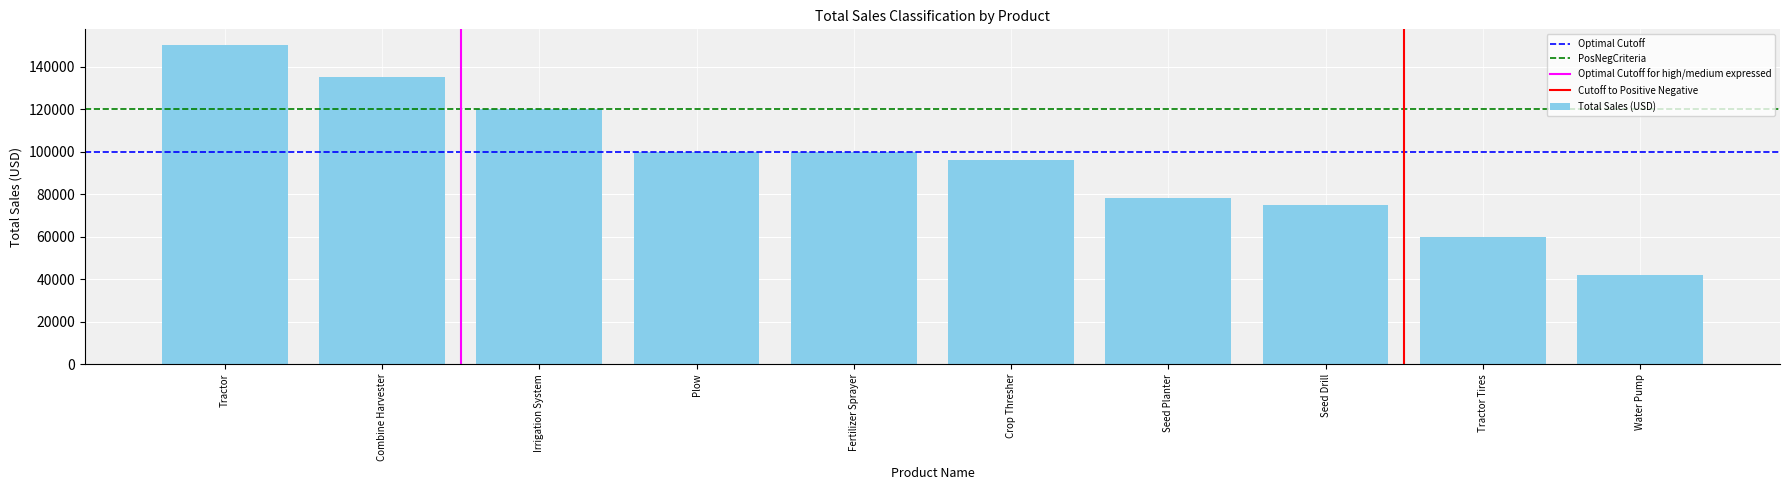

What is the change in value from Fertilizer Sprayer to Tractor Tires?

-40000